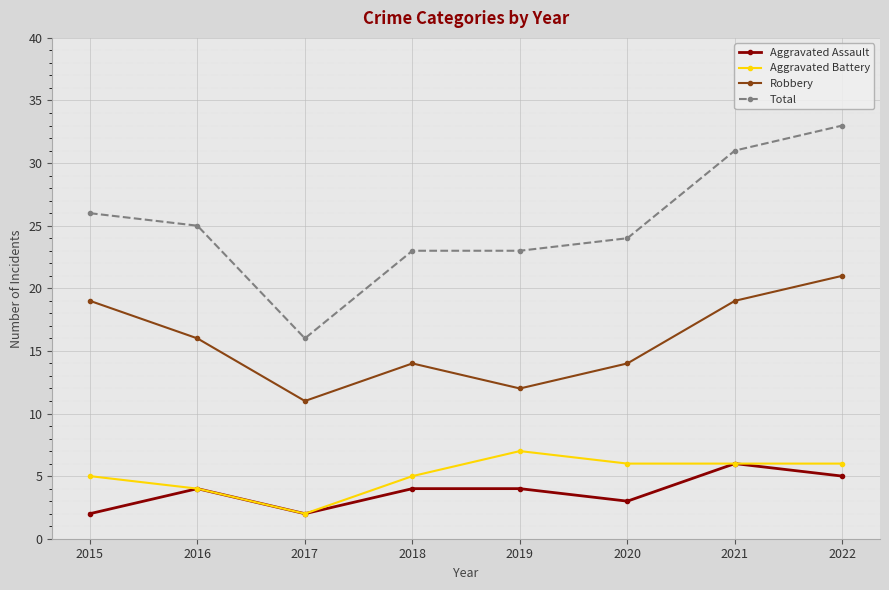

What is the value of the Aggravated Battery point at the 1st from the left?

5